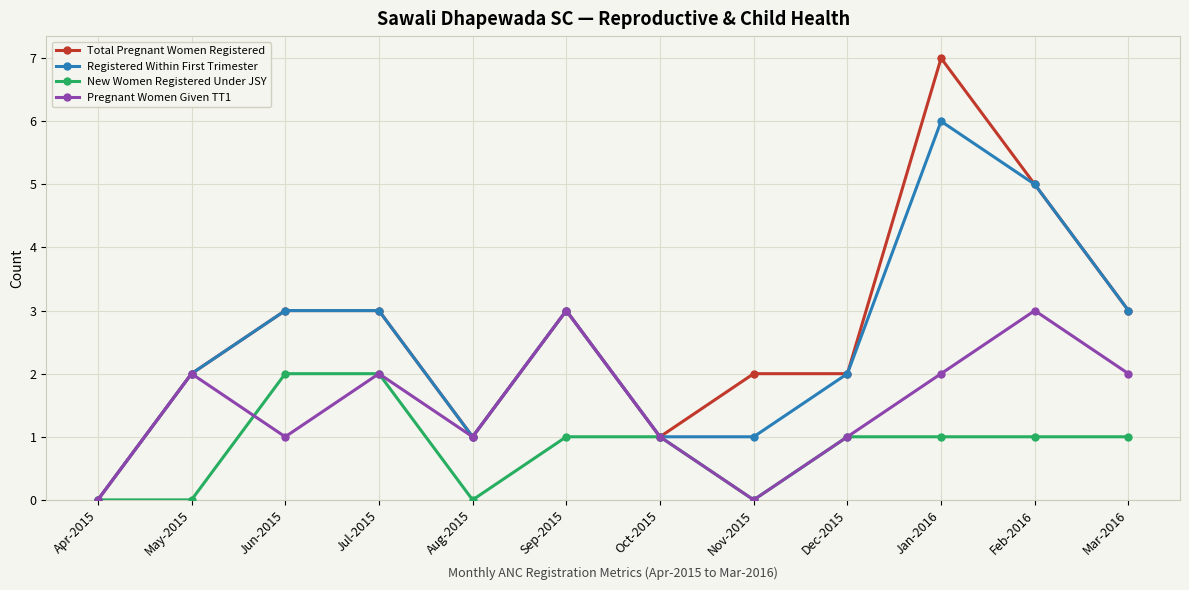

Reading left to right, transcribe all the data shown in this chart.

Total Pregnant Women Registered: 0	2	3	3	1	3	1	2	2	7	5	3
Registered Within First Trimester: 0	2	3	3	1	3	1	1	2	6	5	3
New Women Registered Under JSY: 0	0	2	2	0	1	1	0	1	1	1	1
Pregnant Women Given TT1: 0	2	1	2	1	3	1	0	1	2	3	2